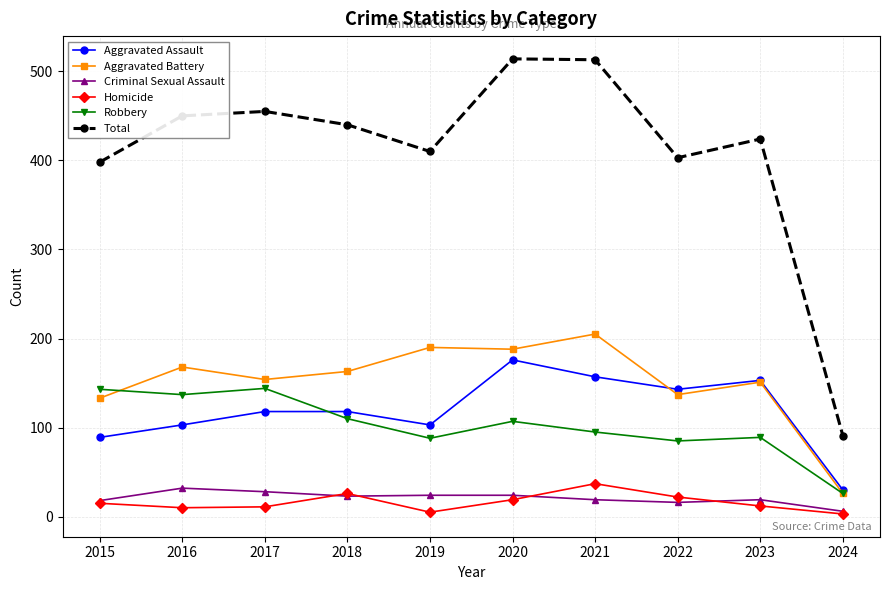

What is the value of the Robbery point at the 1st from the left?

143